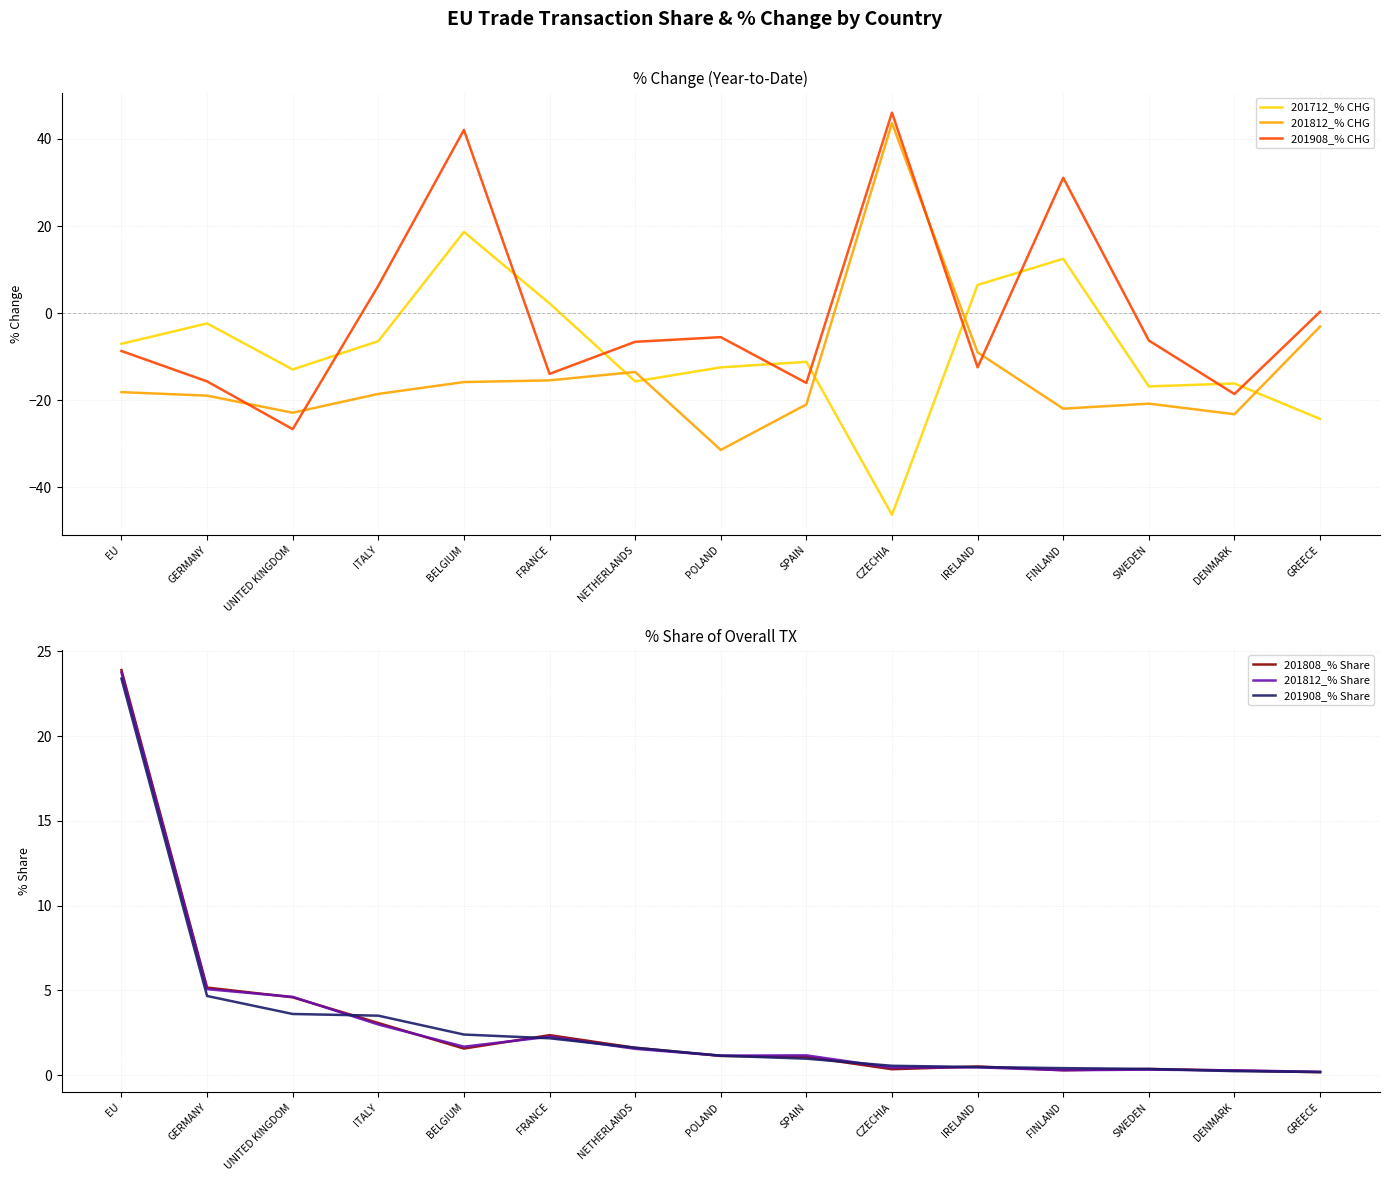

What is the label of the 5th point from the right?

IRELAND